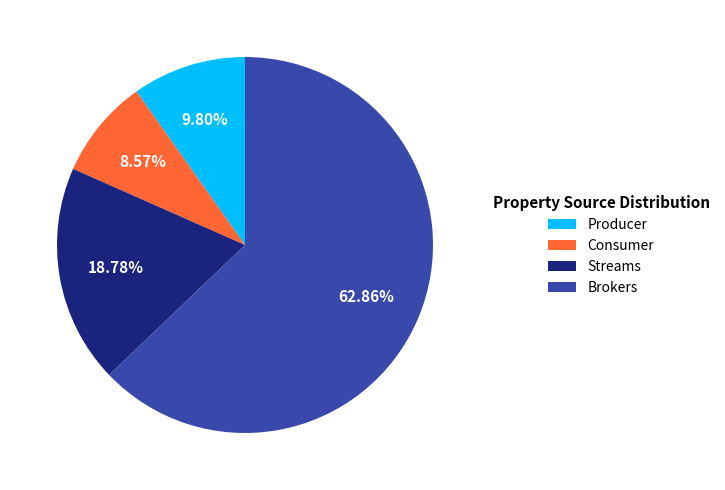

Which slice is the largest?

Brokers